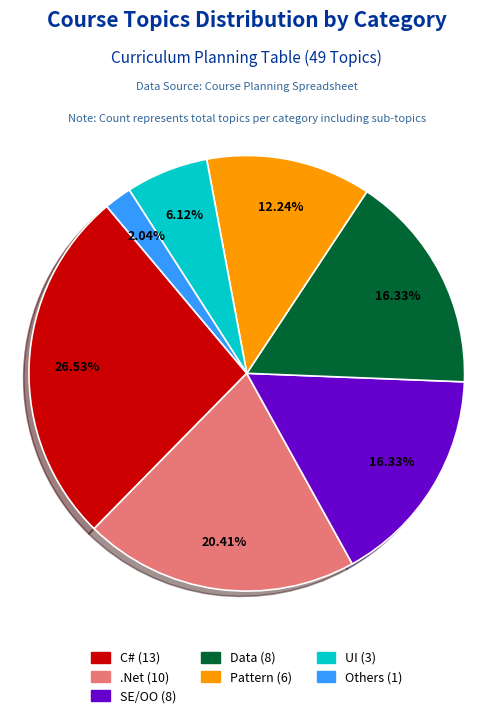

What is the smallest slice in the pie chart?

Others